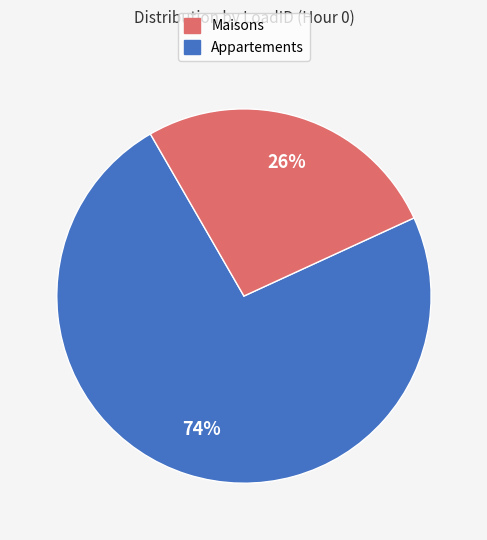

To the nearest percent, what is the average slice percentage?

50%